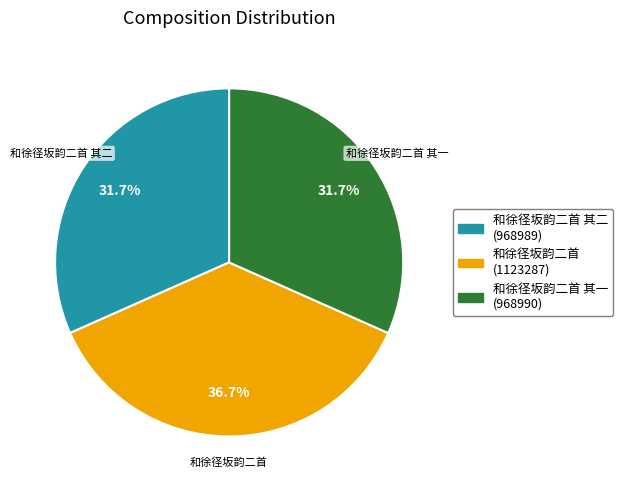

Does any single category account for the majority?

No